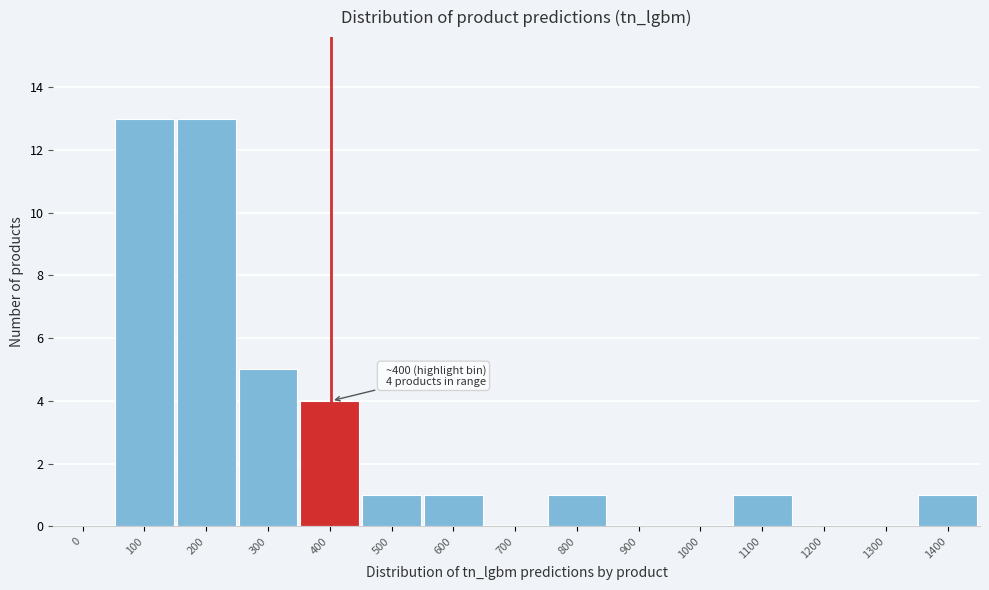

Reading left to right, what are all the values shown in this chart?

0=0	100=13	200=13	300=5	400=4	500=1	600=1	700=0	800=1	900=0	1000=0	1100=1	1200=0	1300=0	1400=1